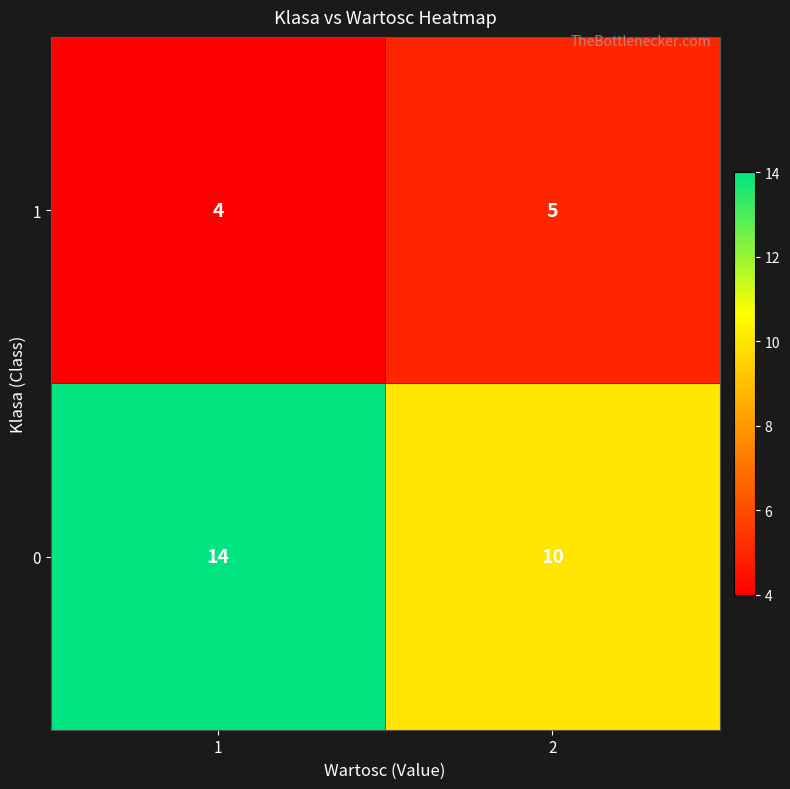

What is the approximate value of 1 at 1?

4